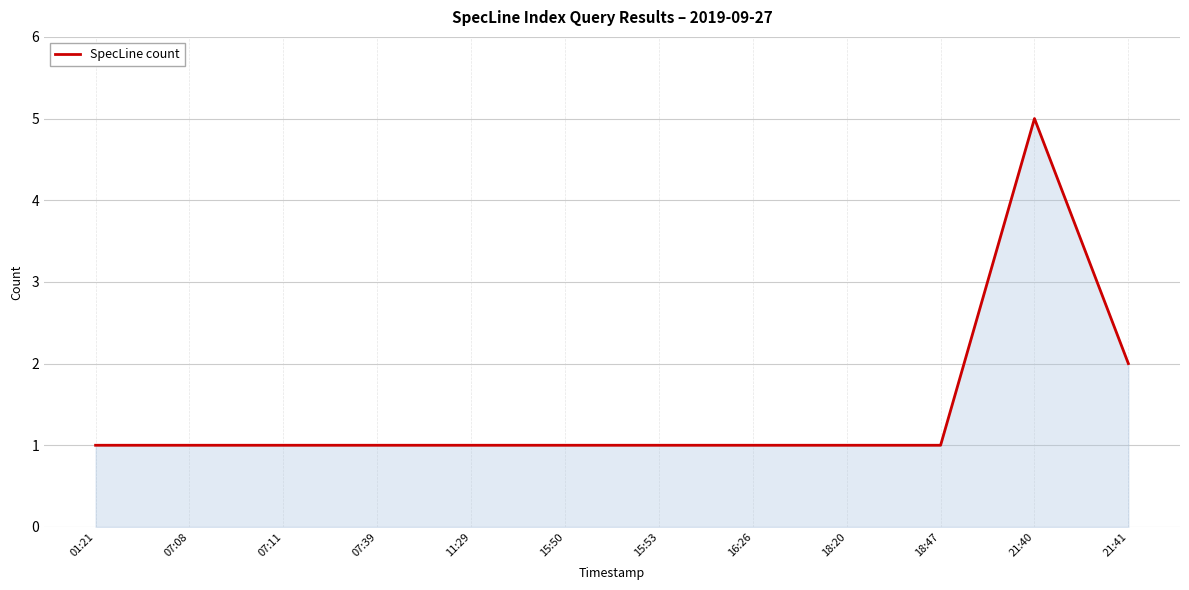

At which label is the value closest to 3?

21:41